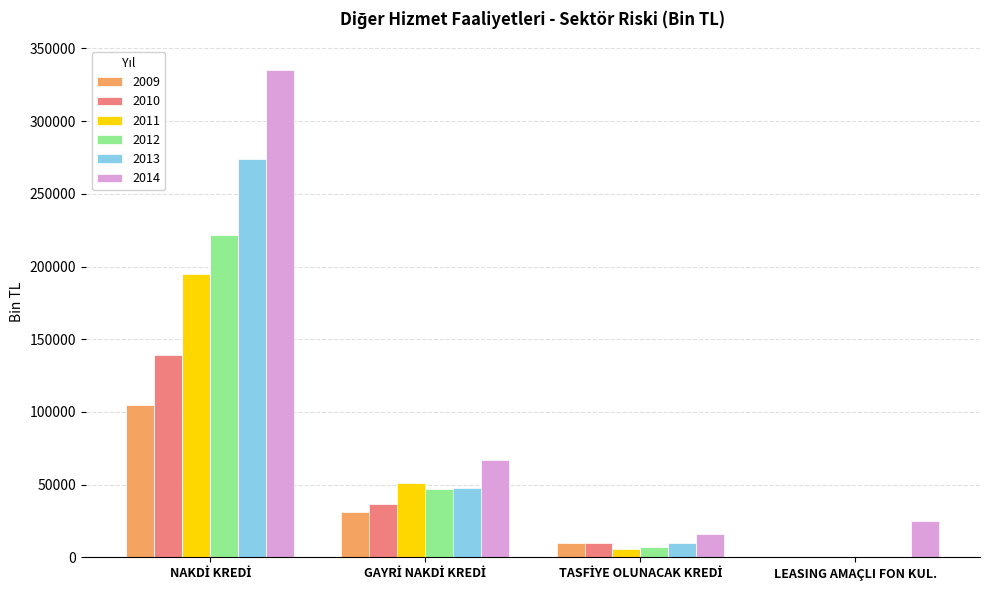

Count the number of data series in this chart.

6